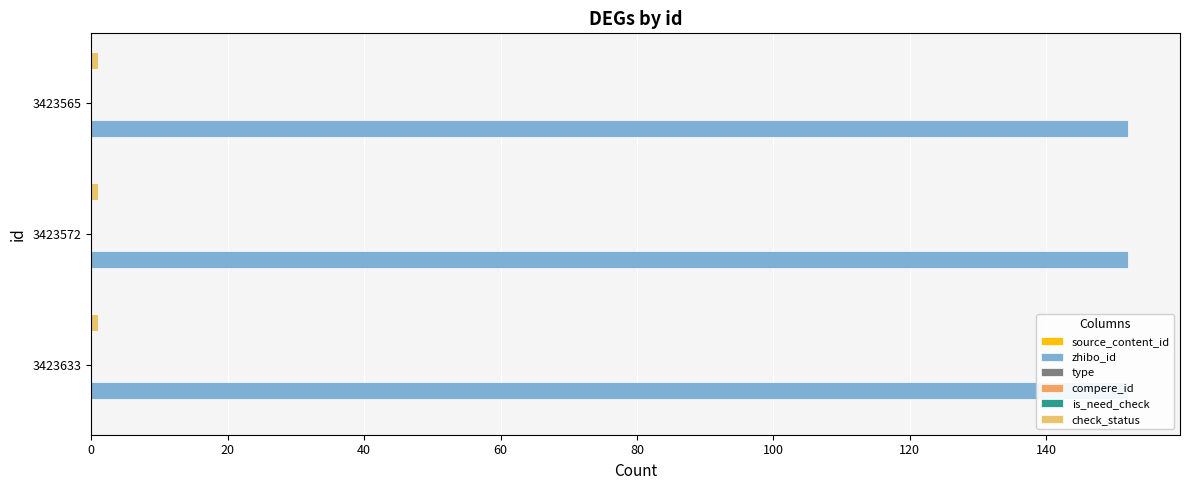

What are all the series names shown in the legend?

source_content_id, zhibo_id, type, compere_id, is_need_check, check_status